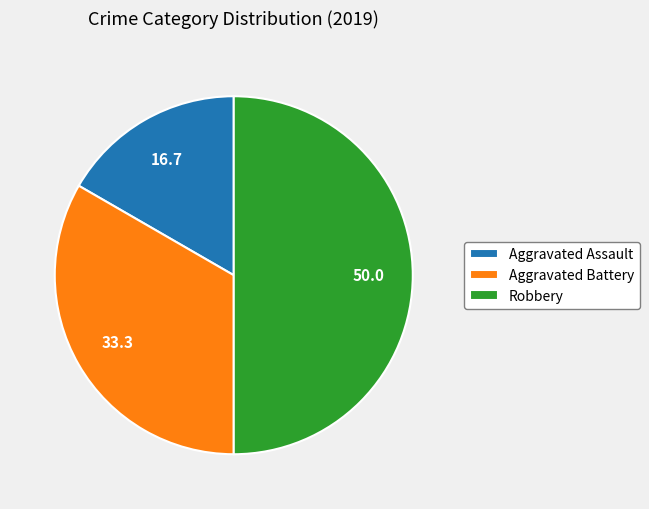

The Aggravated Assault slice represents 17% of the pie. True or false?

True